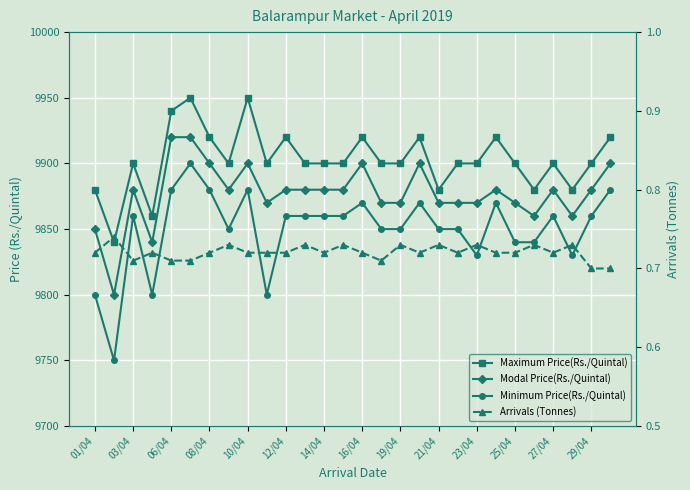

True or false: Maximum Price(Rs./Quintal) and Minimum Price(Rs./Quintal) intersect in this chart.

False